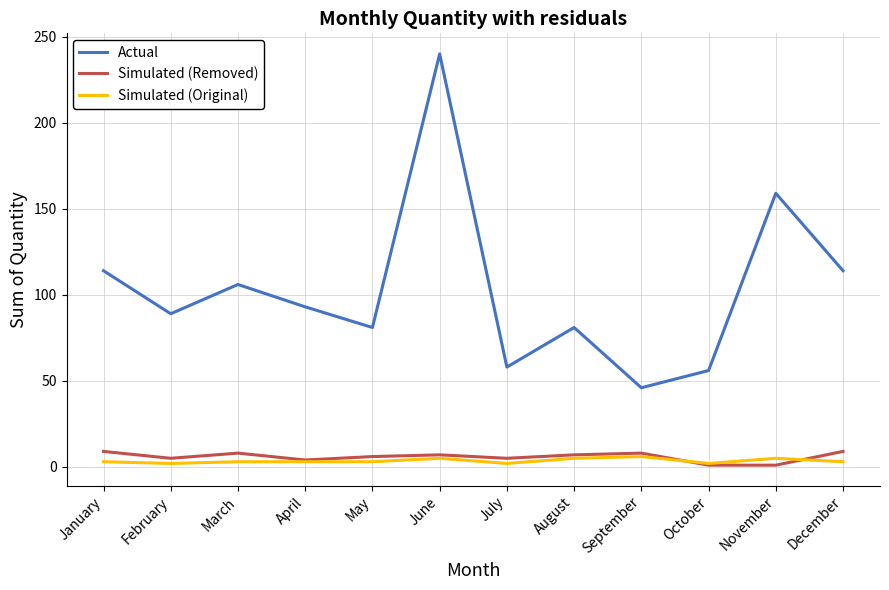

What is the greatest value displayed?

240